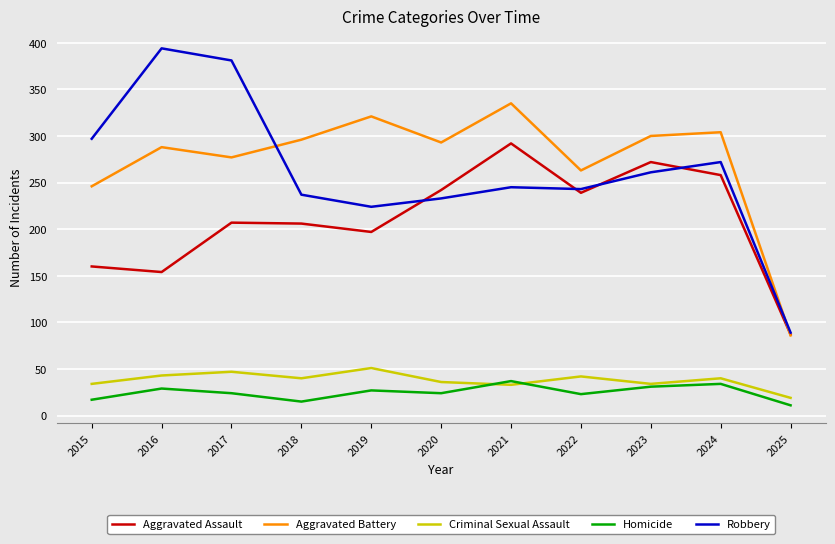

What are all the series names shown in the legend?

Aggravated Assault, Aggravated Battery, Criminal Sexual Assault, Homicide, Robbery